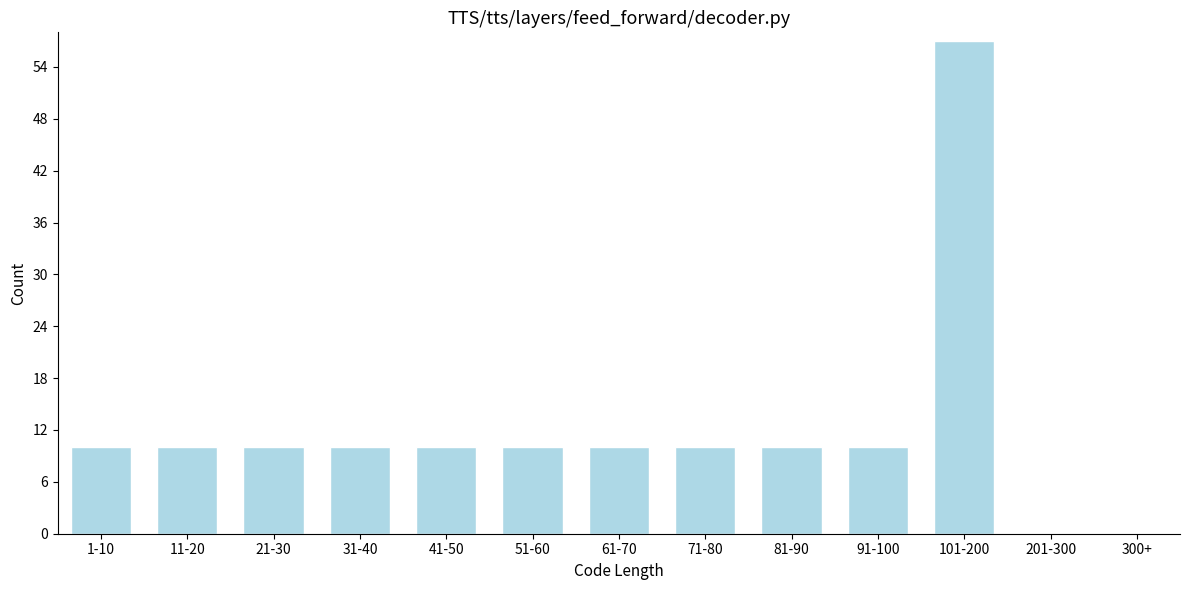

Reading left to right, what are all the values shown in this chart?

1-10=10	11-20=10	21-30=10	31-40=10	41-50=10	51-60=10	61-70=10	71-80=10	81-90=10	91-100=10	101-200=57	201-300=0	300+=0